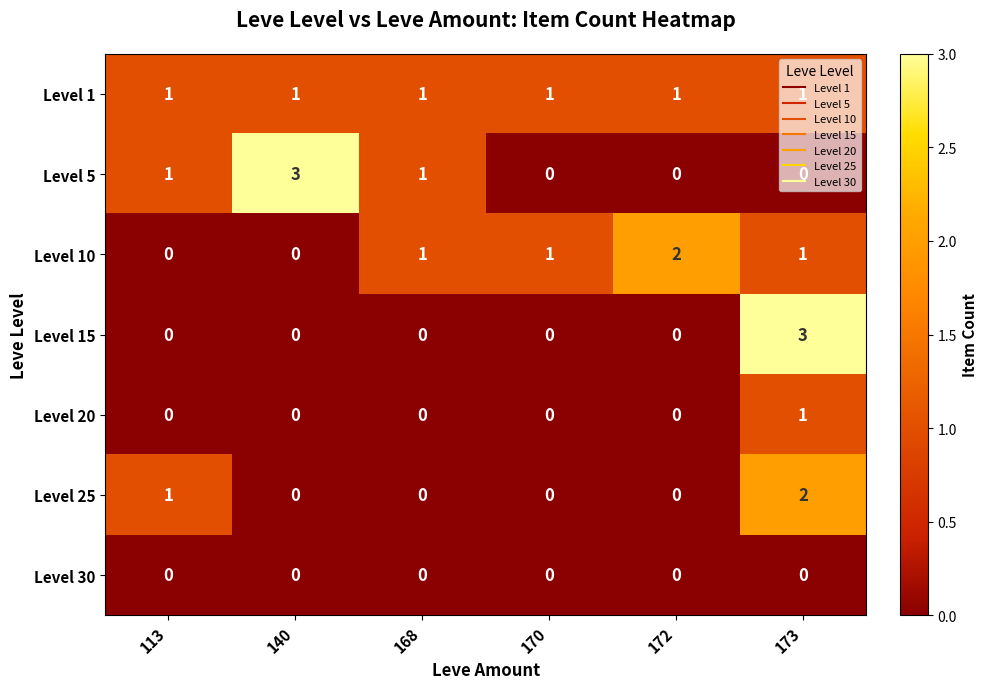

Is the value of Level 10 at 168 greater than the value of Level 15 at 172?

Yes